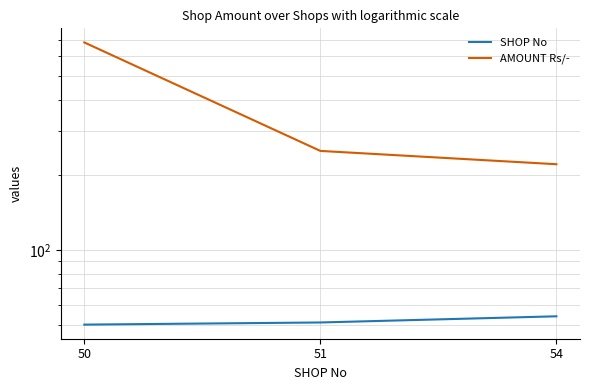

Which series has the widest spread of values?

AMOUNT Rs/-